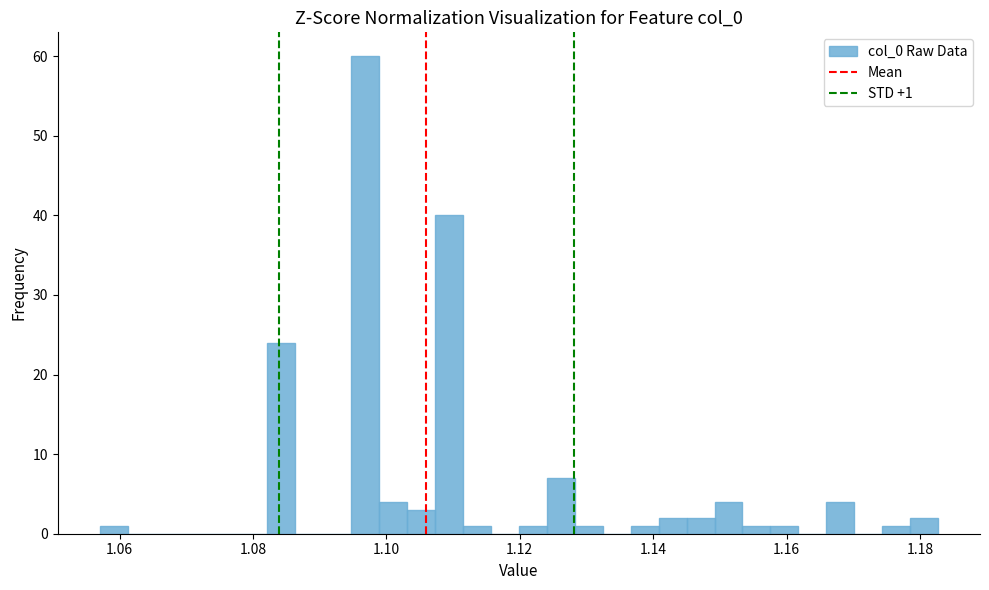

Read against the x-axis, roughly where is the centre of the tallest bar?

1.096